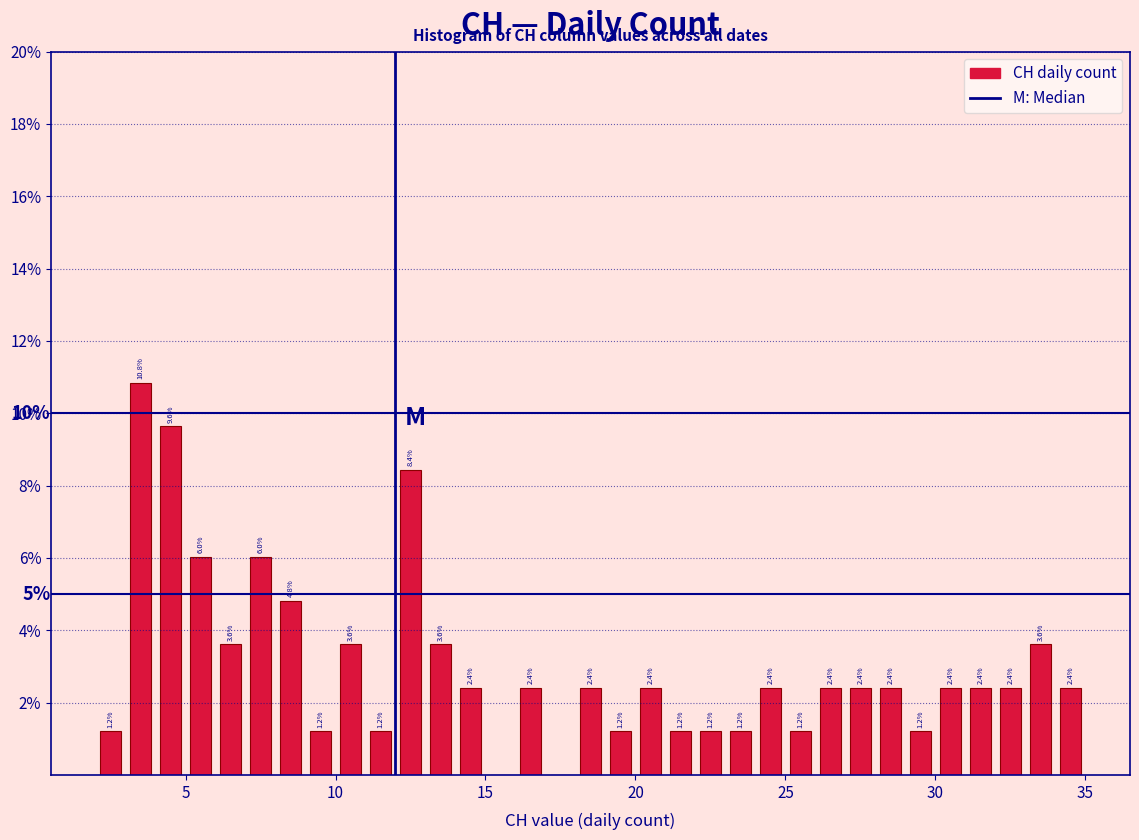

Around what value on the x-axis is the tallest bar? Give the approximate position of its centre, as read against the axis.

3.5